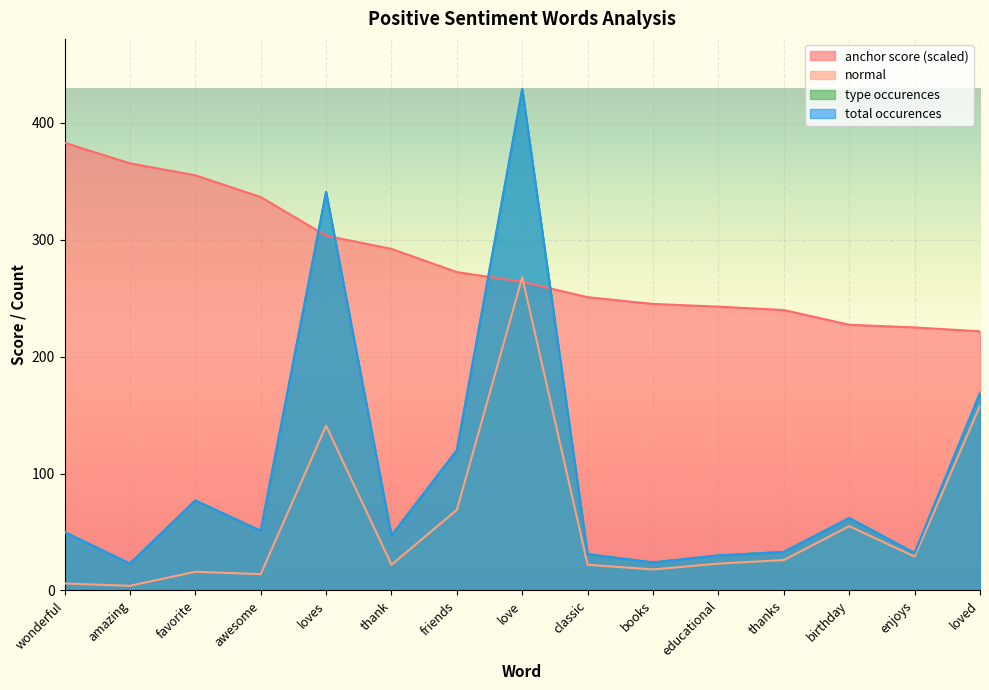

What is the sum of all anchor score values?

4225.4